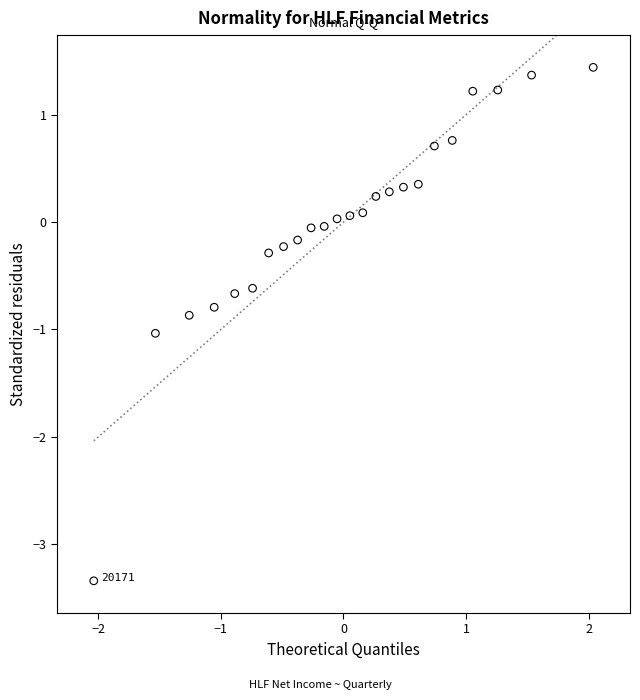

What is the range of Y values (max minus min)?

4.8